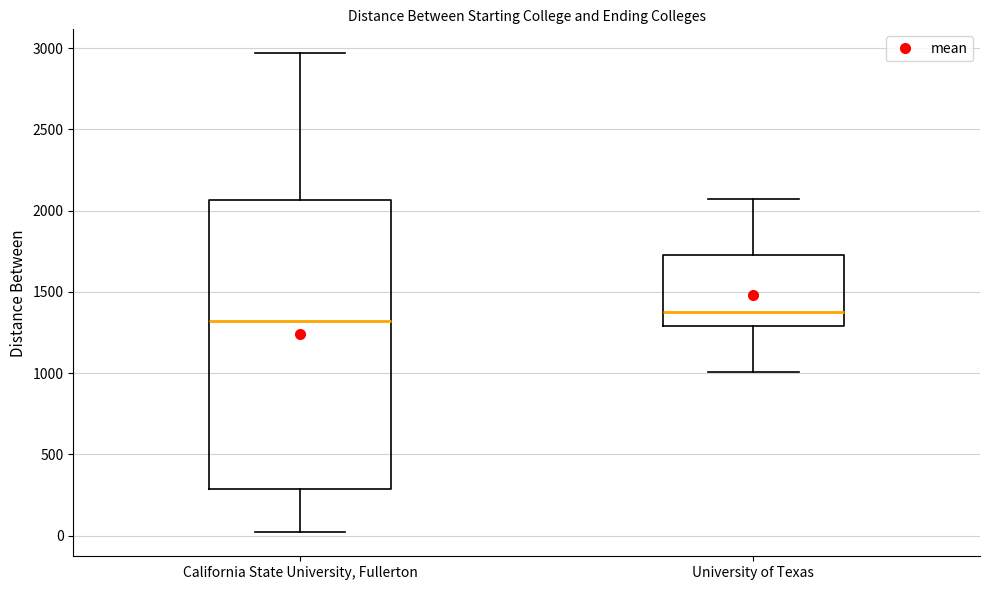

Which box is the tallest, from its lower edge to its upper edge?

California State University, Fullerton